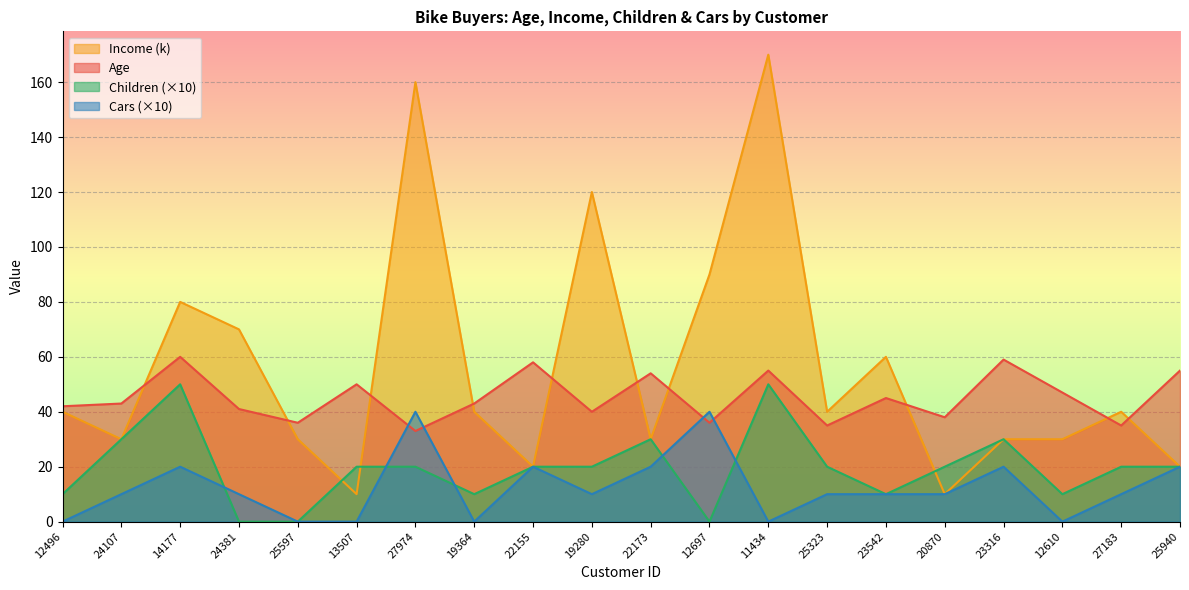

What is the sum of the Children values at 11434 and 22155?

70